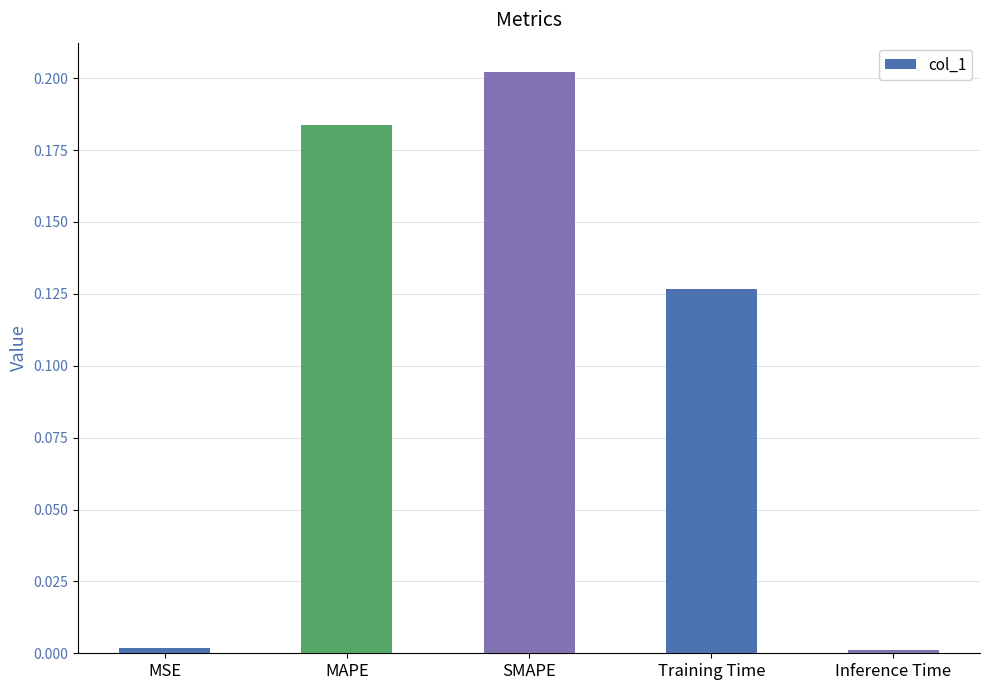

What is the sum of all values?

0.5